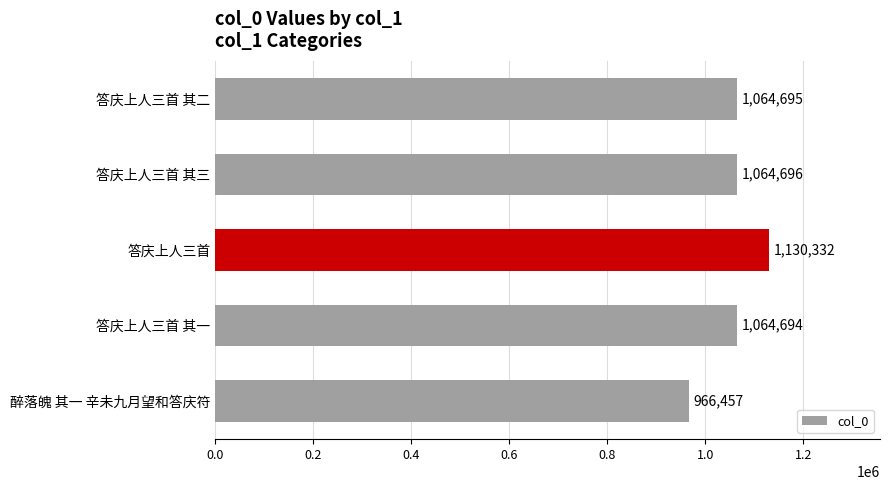

Where is the data nearest to the value 1048394?

答庆上人三首 其一